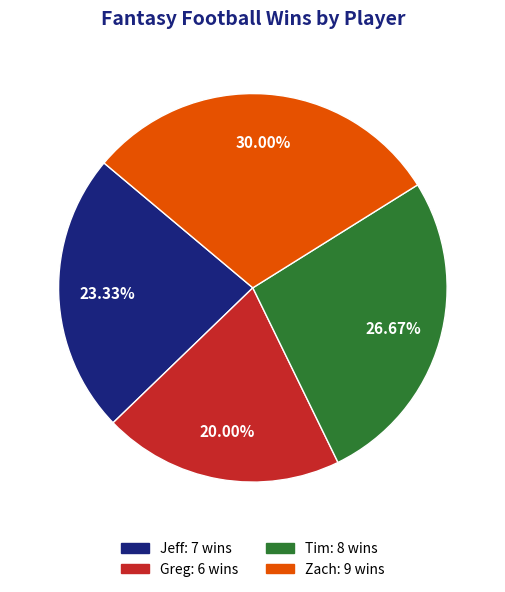

Does Jeff represent more than half of the total?

No